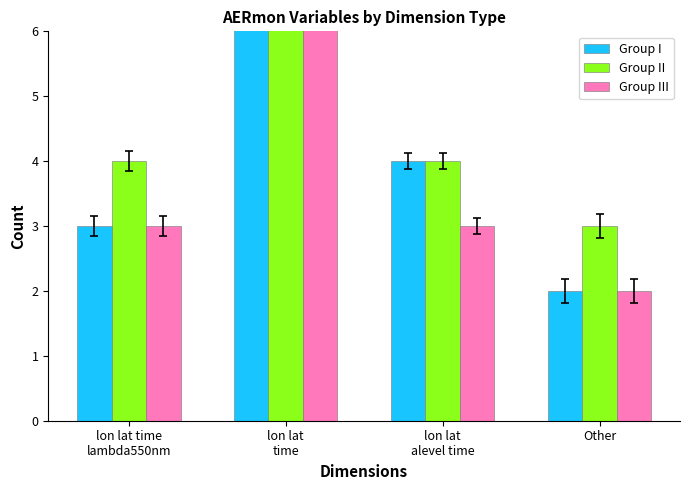

True or false: Group I has a value of 3 at lon lat time
lambda550nm.

True